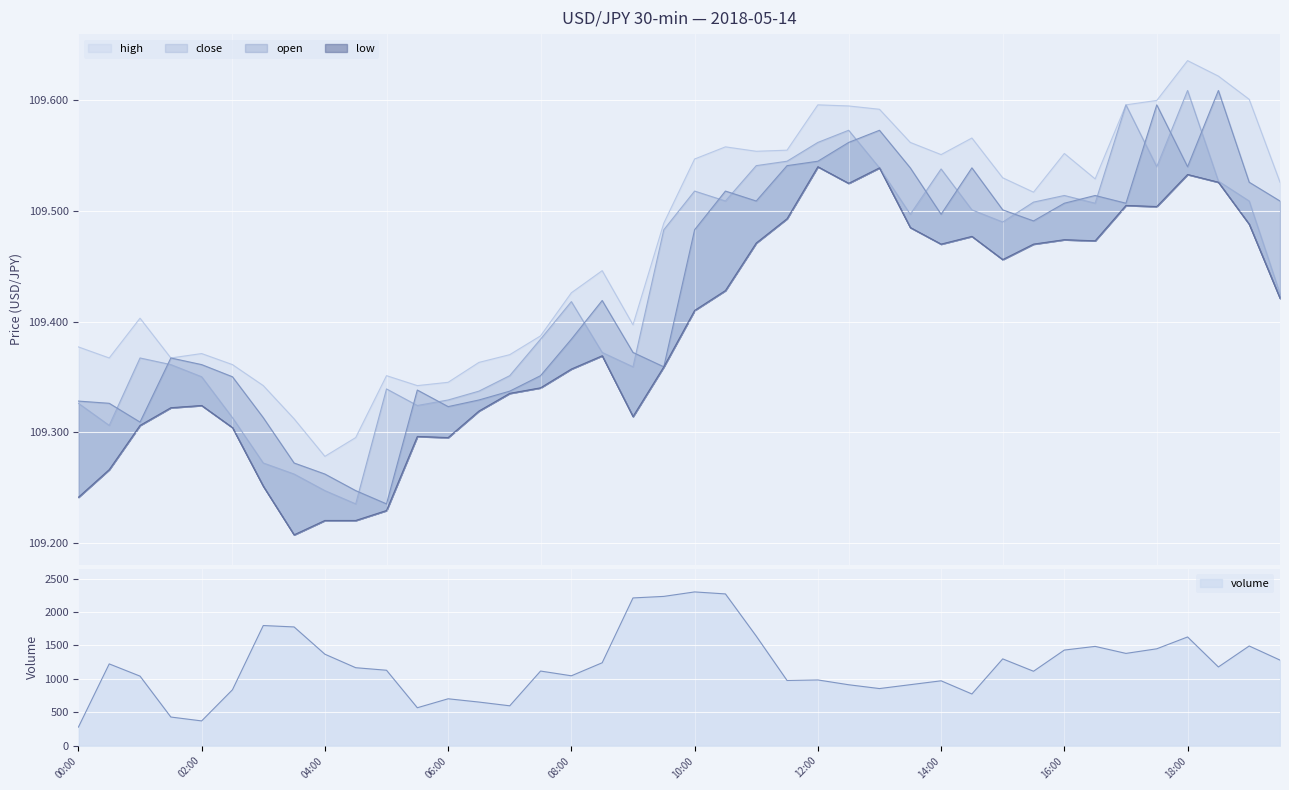

What is the label of the 15th point from the left?

07:00